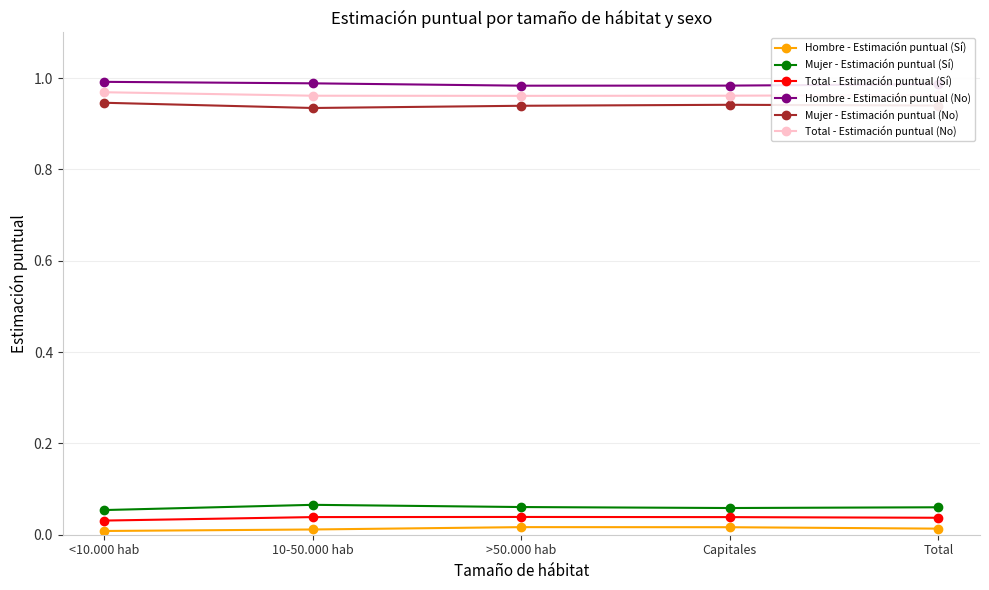

Is the value of Hombre - Estimación puntual (No) at 10-50.000 hab greater than the value of Mujer - Estimación puntual (Sí) at >50.000 hab?

Yes